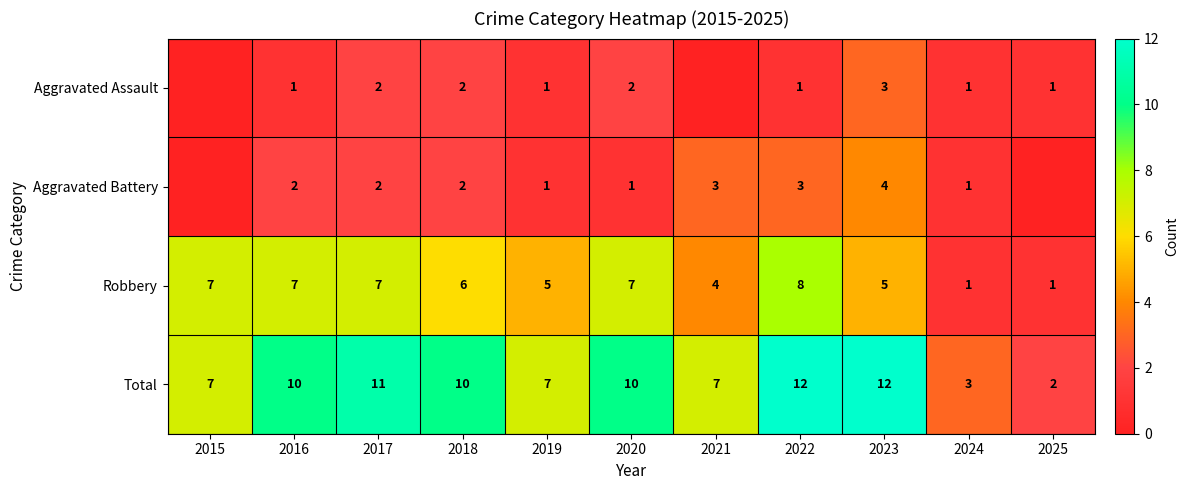

What is the difference between the maximum and minimum values in the Robbery series?

7